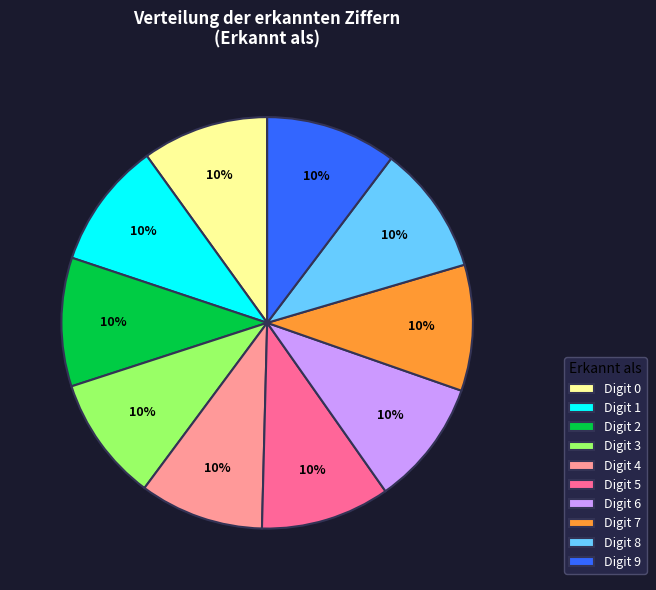

To the nearest percent, what percentage of the pie is Digit 7?

10%